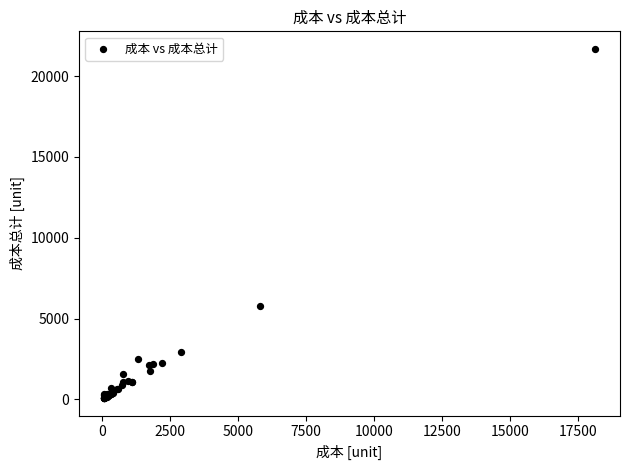

What Y value in the scatter plot is closest to 10884?

5804.7